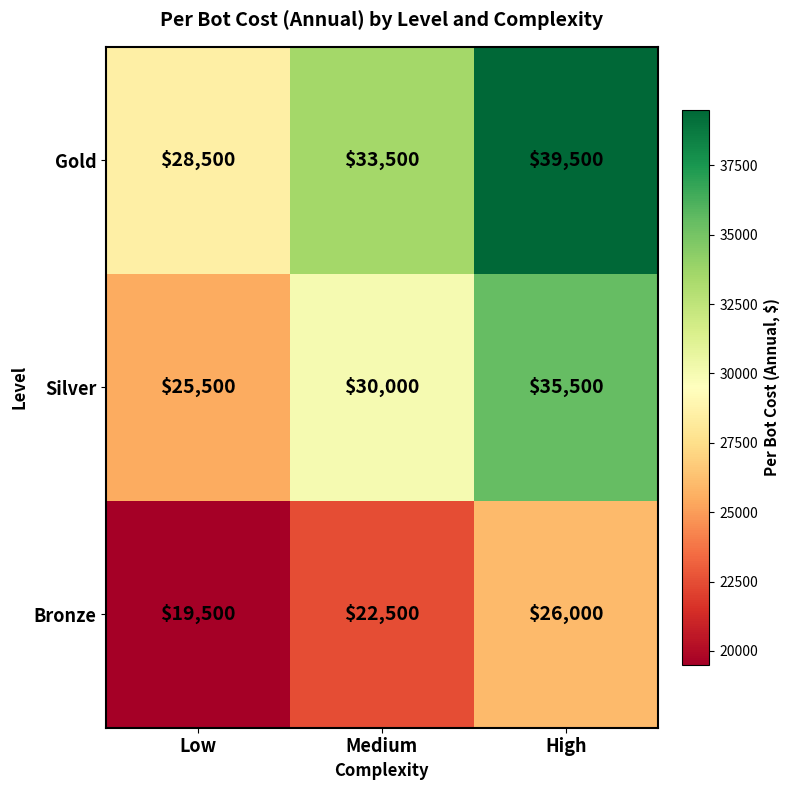

How many data points does each series have?

3